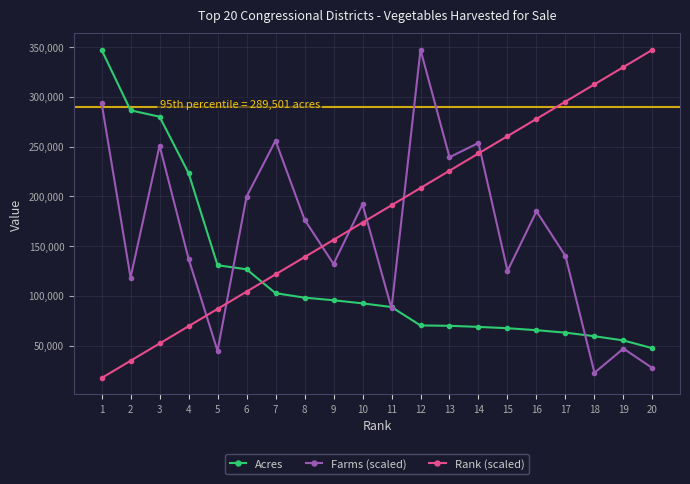

What are all the series names shown in the legend?

Acres, Farms (scaled), Rank (scaled)